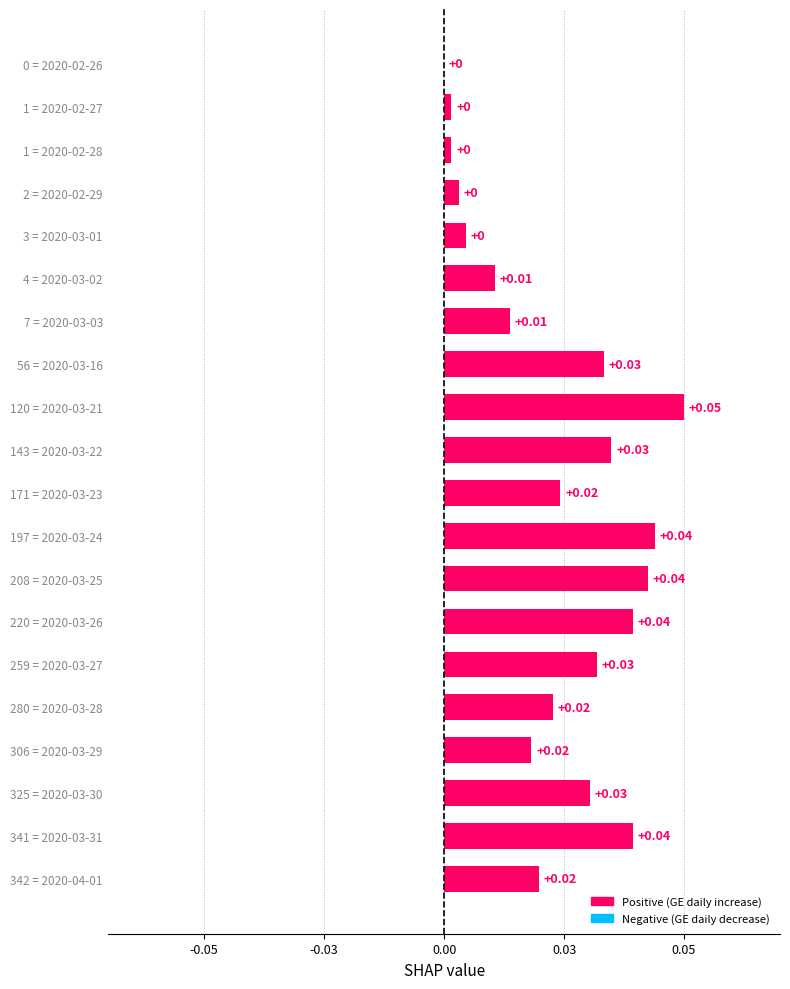

At which category does the chart reach its minimum across all series?

0 = 2020-02-26